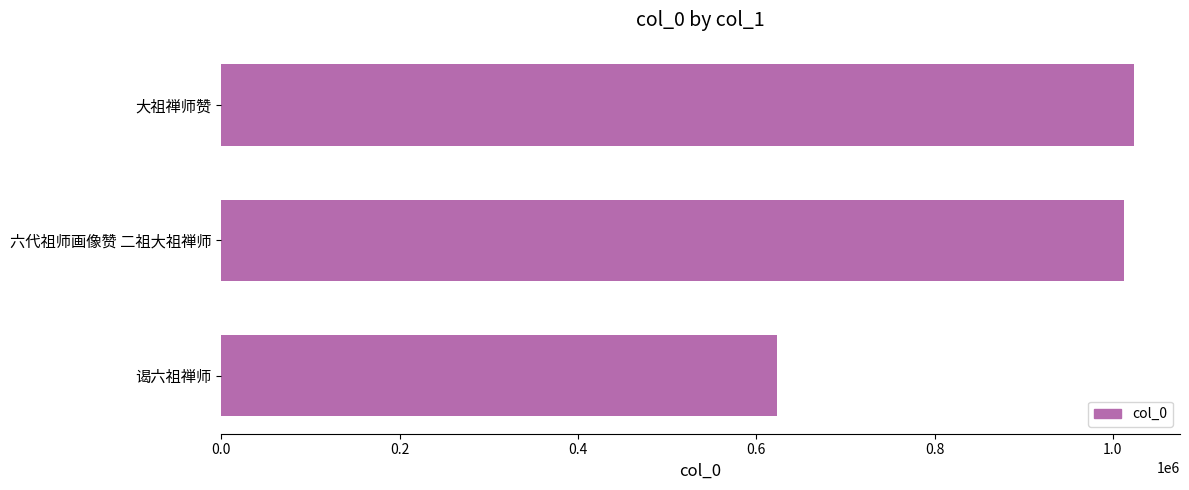

What is the change in value from 谒六祖禅师 to 六代祖师画像赞 二祖大祖禅师?

+388808